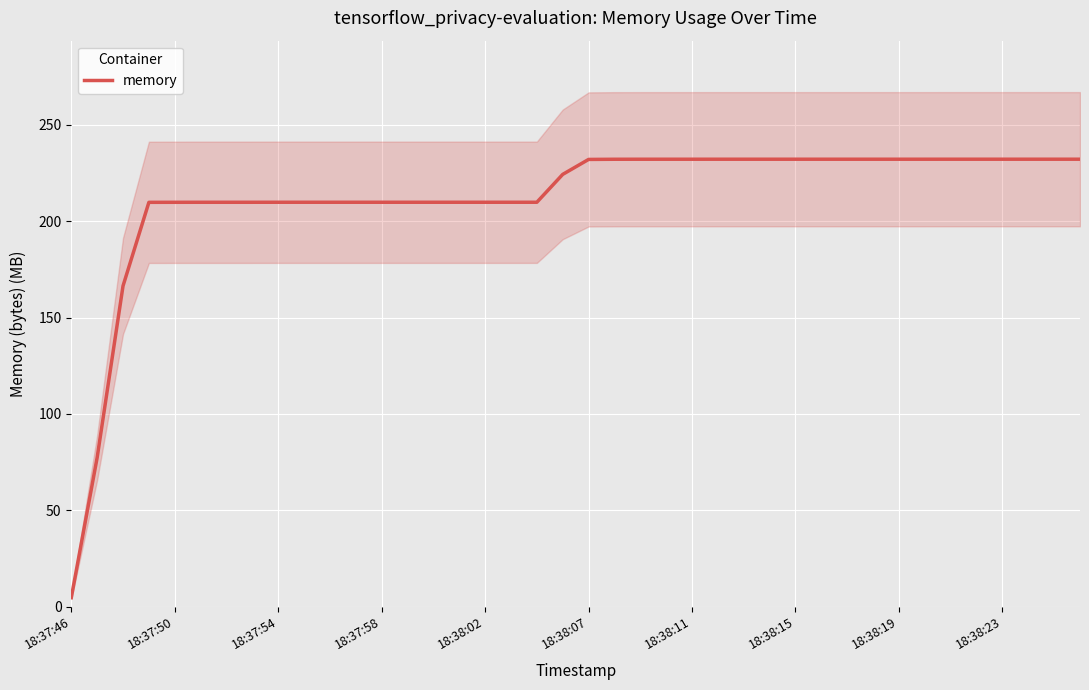

What is the maximum value for memory?

232.2